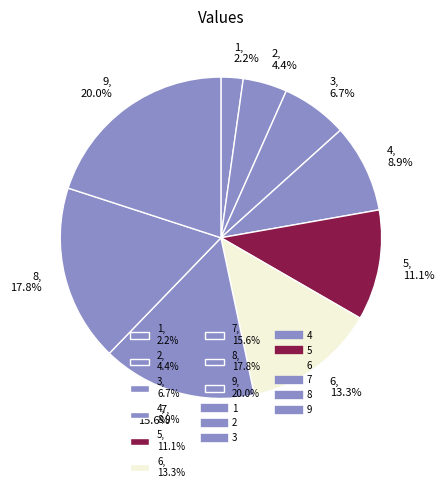

Rank the categories by value from lowest to highest.

1, 2, 3, 4, 5, 6, 7, 8, 9